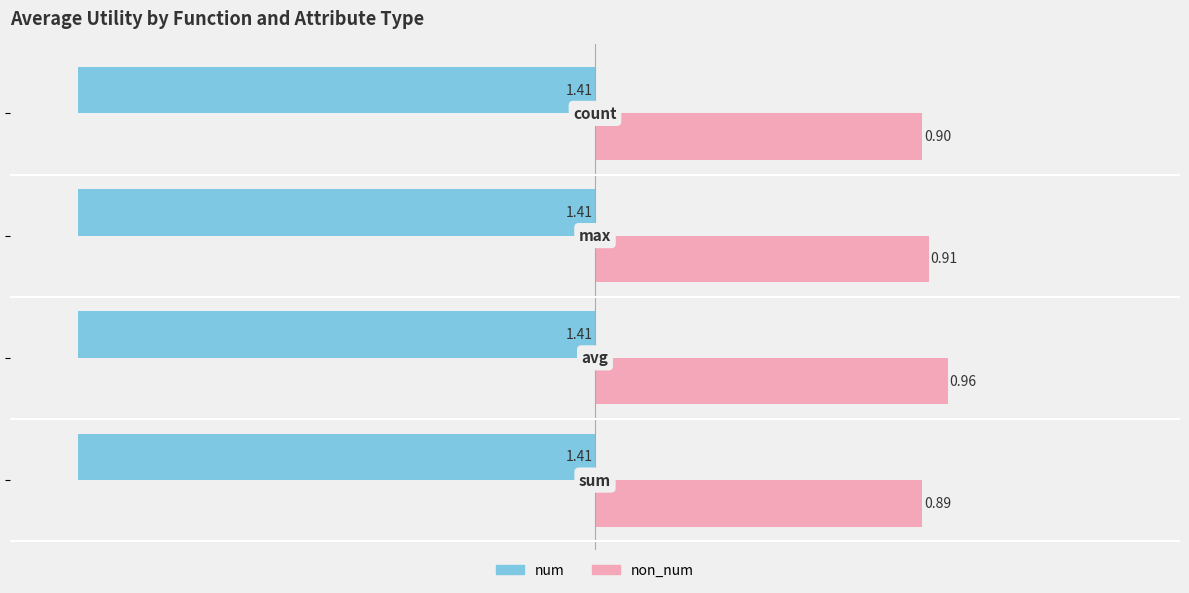

What are all the series names shown in the legend?

num, non_num